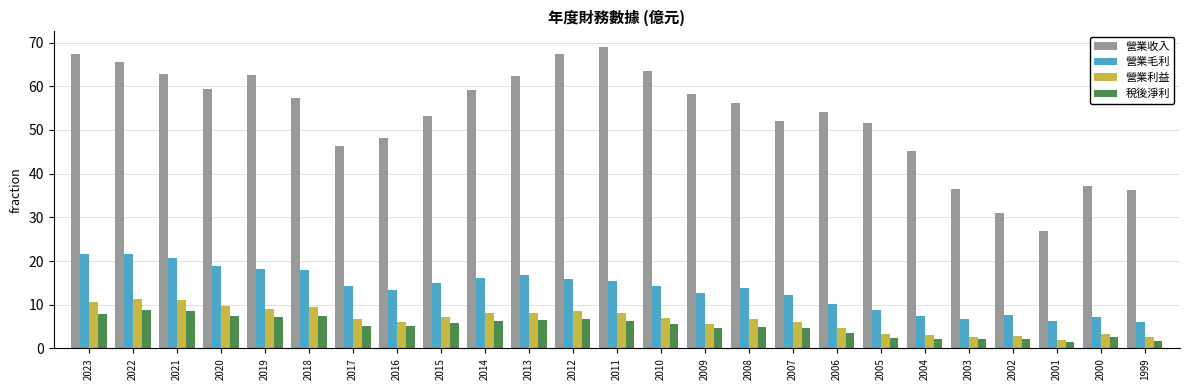

Read the 營業利益 value at 2014.

8.1